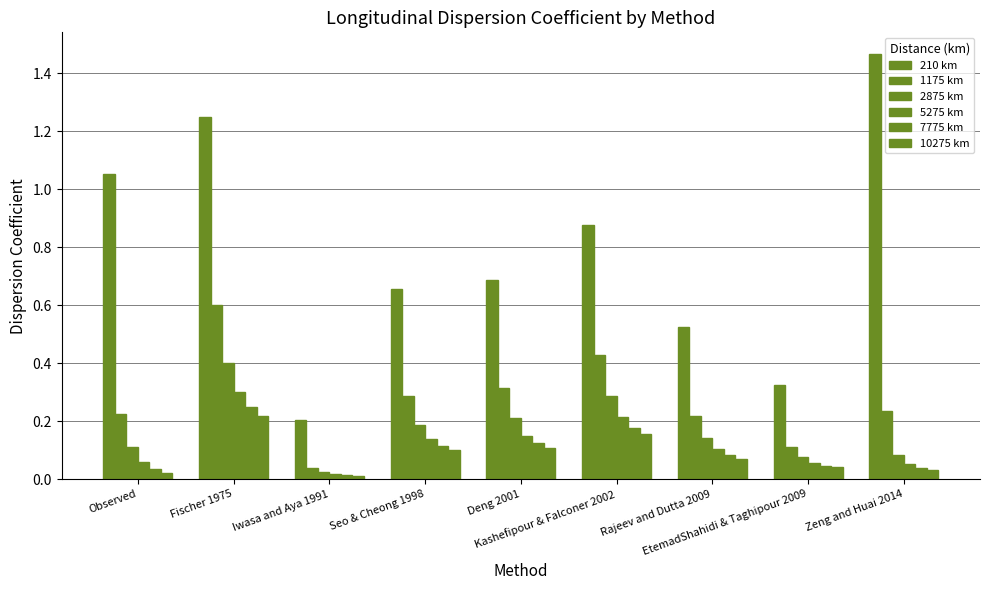

List the labels in order of 1175 km value, largest first.

Fischer 1975, Kashefipour & Falconer 2002, Deng 2001, Seo & Cheong 1998, Zeng and Huai 2014, Observed, Rajeev and Dutta 2009, EtemadShahidi & Taghipour 2009, Iwasa and Aya 1991